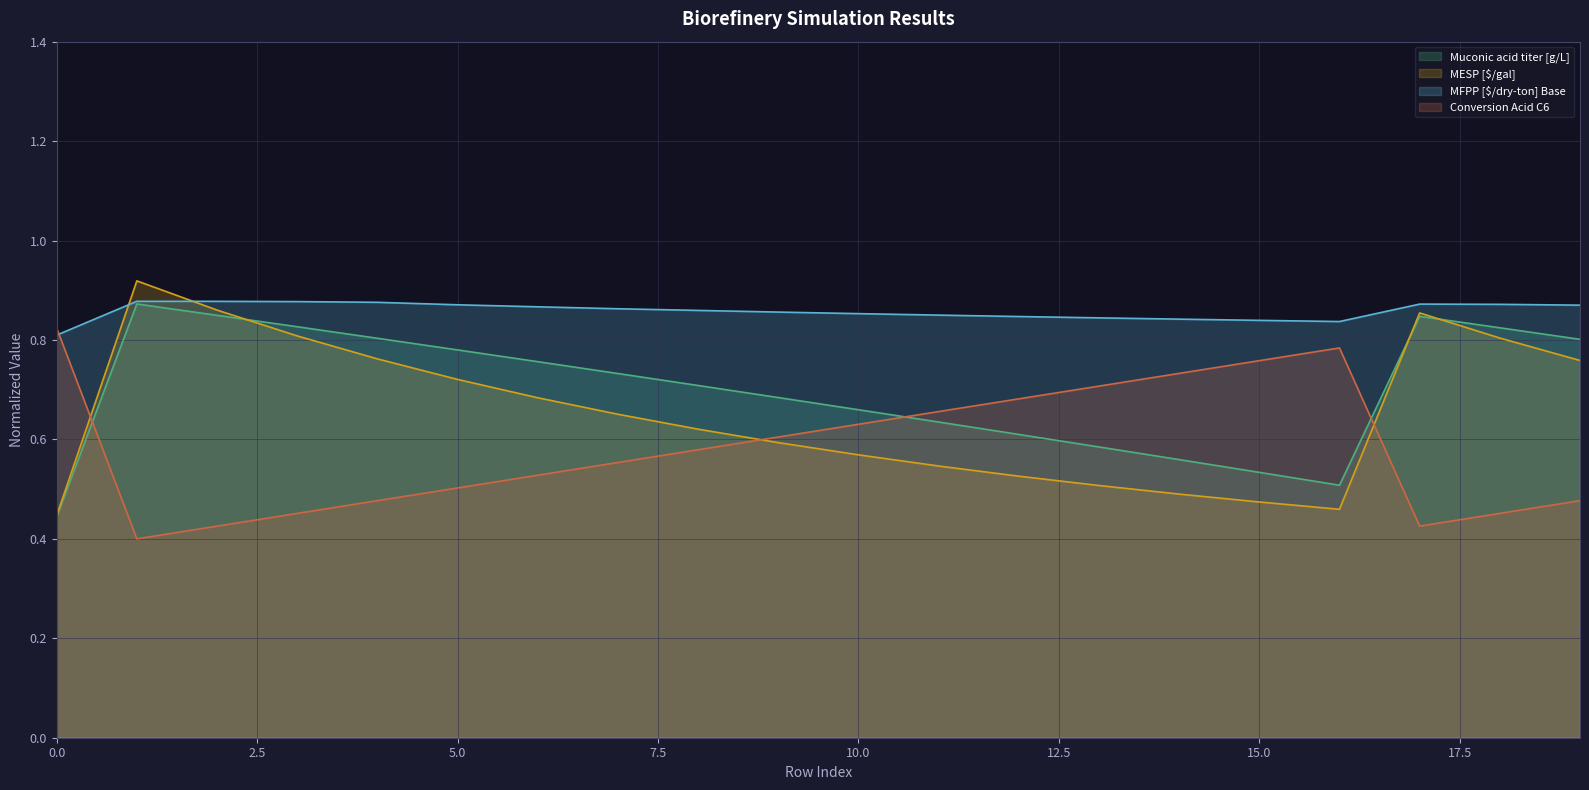

True or false: MESP [$/gal] has a value of 0.8 at 14.

False